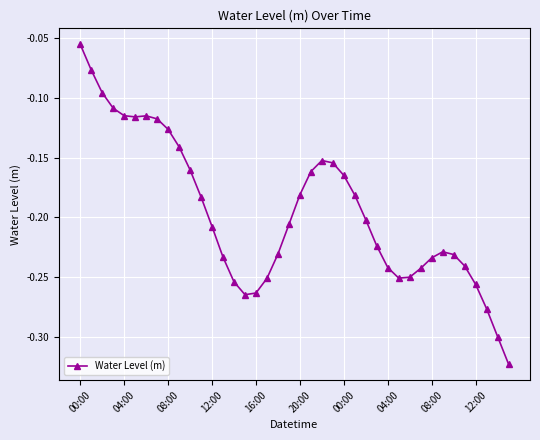

Is this an area chart (filled region under the line)?

No